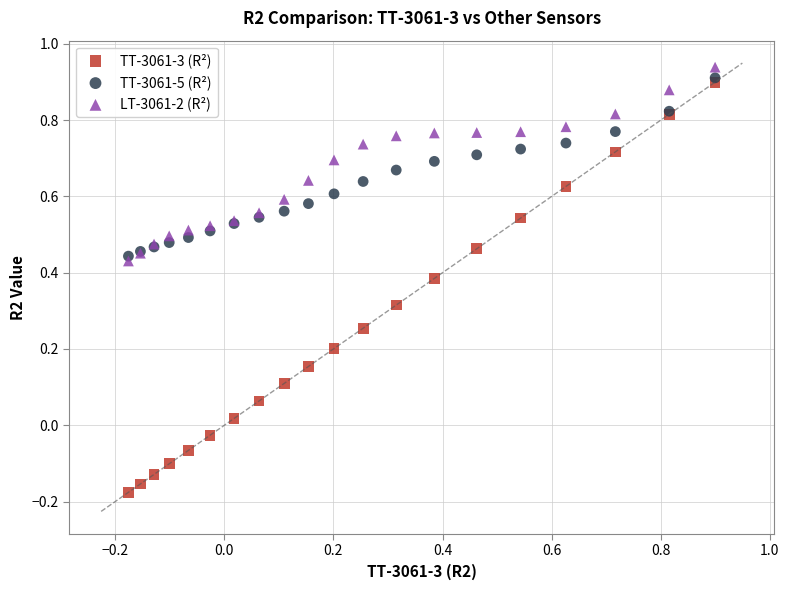

Which series reaches the minimum Y coordinate?

TT-3061-3 (R²)